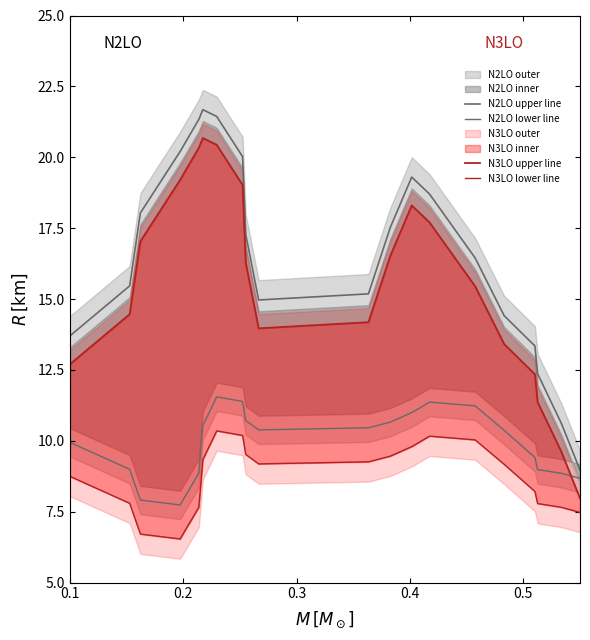

Reading left to right, transcribe all the data shown in this chart.

N2LO upper line: 13.7	15.5	18.0	20.2	21.3	21.7	21.4	20.0	17.3	15.0	15.2	17.5	19.3	18.7	16.4	14.4	13.3	12.4	10.6	9.0
N2LO lower line: 9.9	9.0	7.9	7.7	8.9	10.5	11.5	11.4	10.7	10.4	10.5	10.7	11.0	11.4	11.2	10.4	9.4	9.0	8.9	8.7
N3LO upper line: 12.7	14.5	17.0	19.2	20.3	20.7	20.4	19.0	16.3	14.0	14.2	16.5	18.3	17.7	15.4	13.4	12.3	11.4	9.6	8.0
N3LO lower line: 8.7	7.8	6.7	6.5	7.7	9.3	10.3	10.2	9.5	9.2	9.3	9.5	9.8	10.2	10.0	9.2	8.2	7.8	7.7	7.5